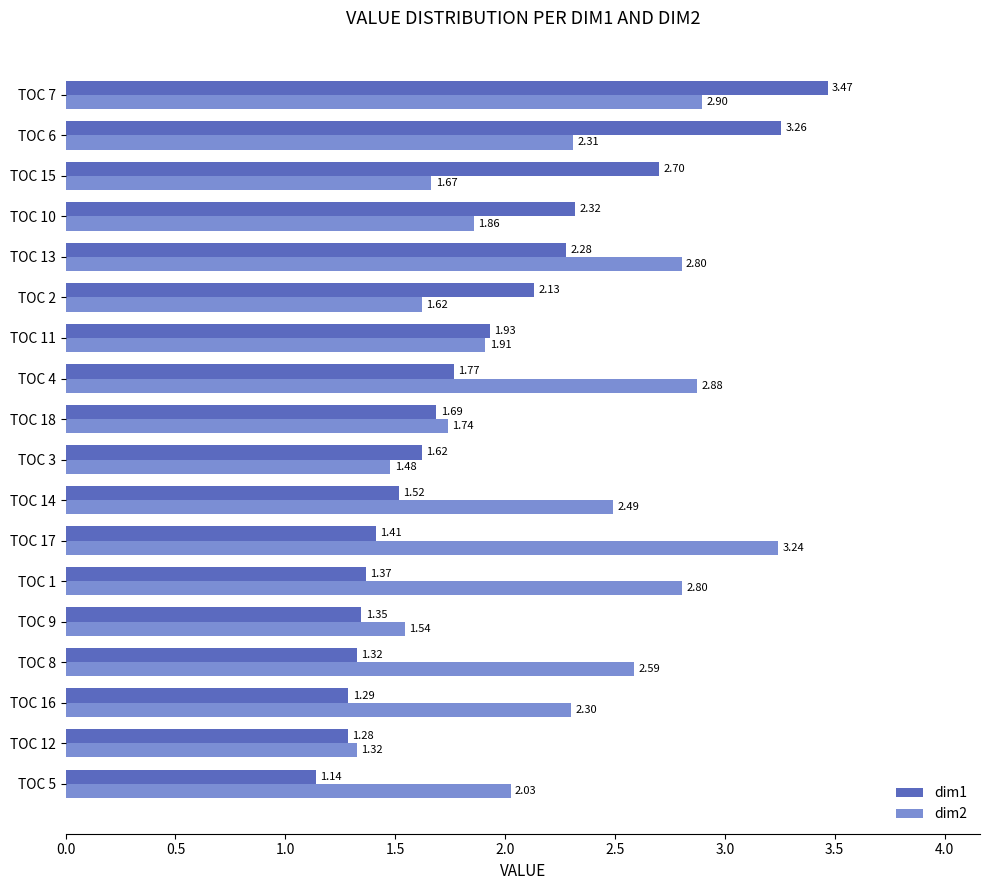

List the series in order of their overall mean, highest first.

dim2, dim1